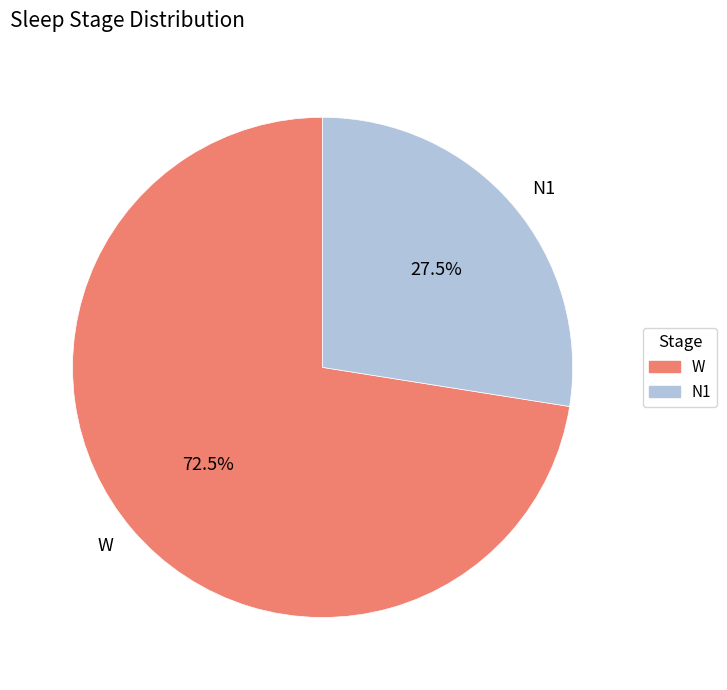

Rank the categories by value from lowest to highest.

N1, W